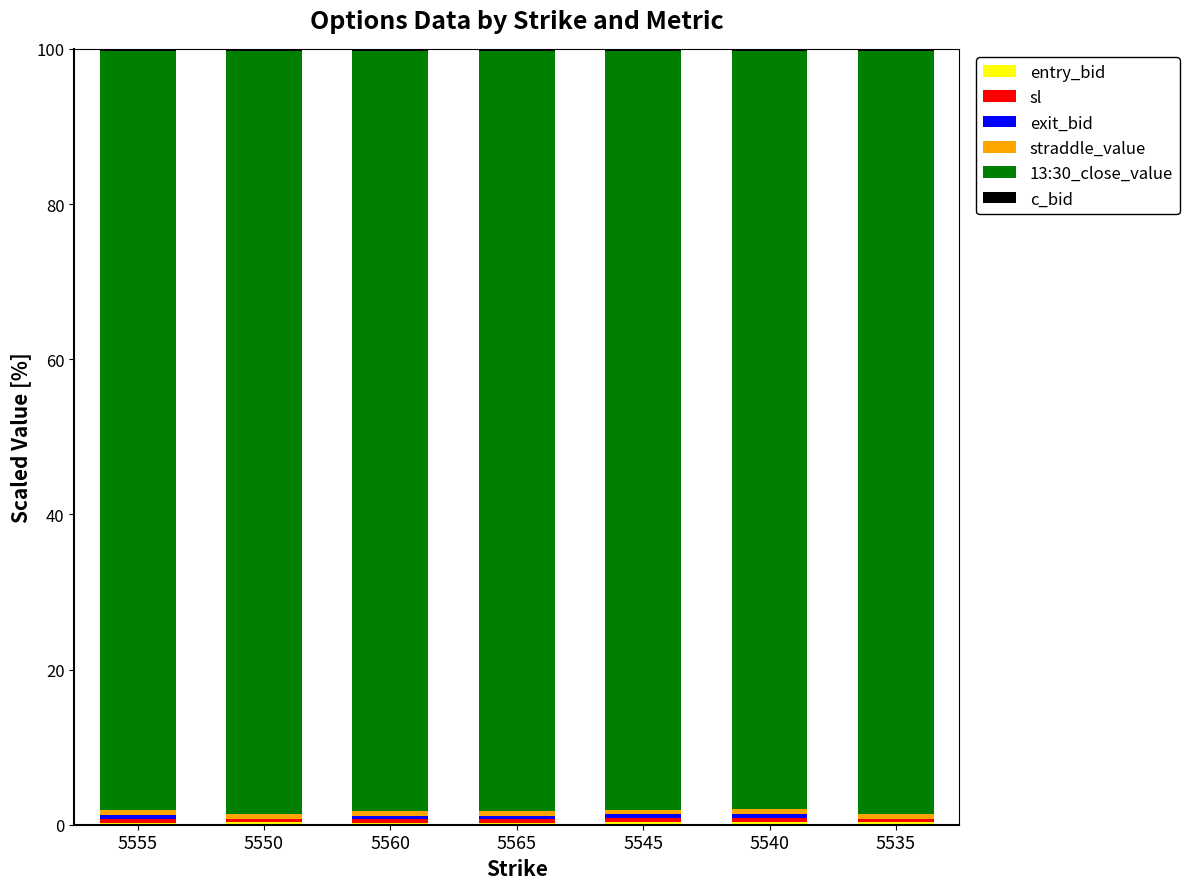

Are the bars horizontal?

No